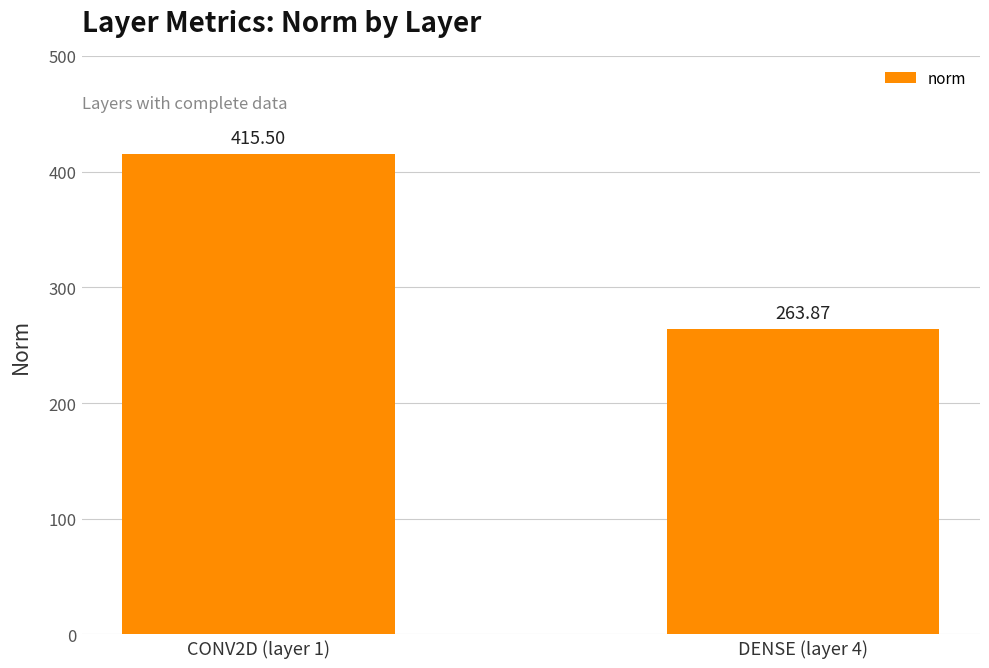

What position from the right is CONV2D (layer 1)?

2